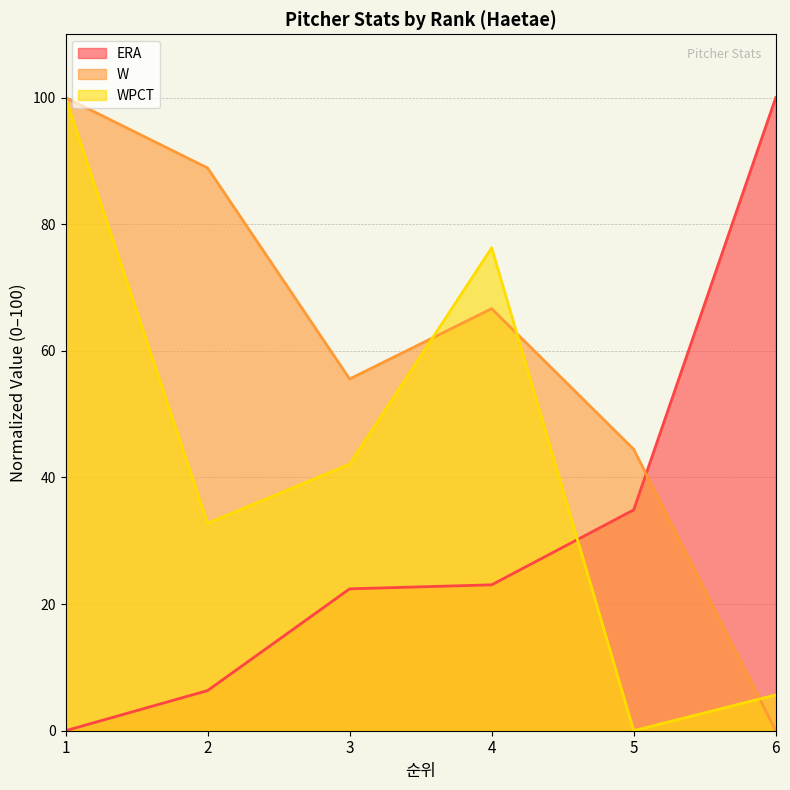

True or false: WPCT has more than 2 interior local peaks.

False